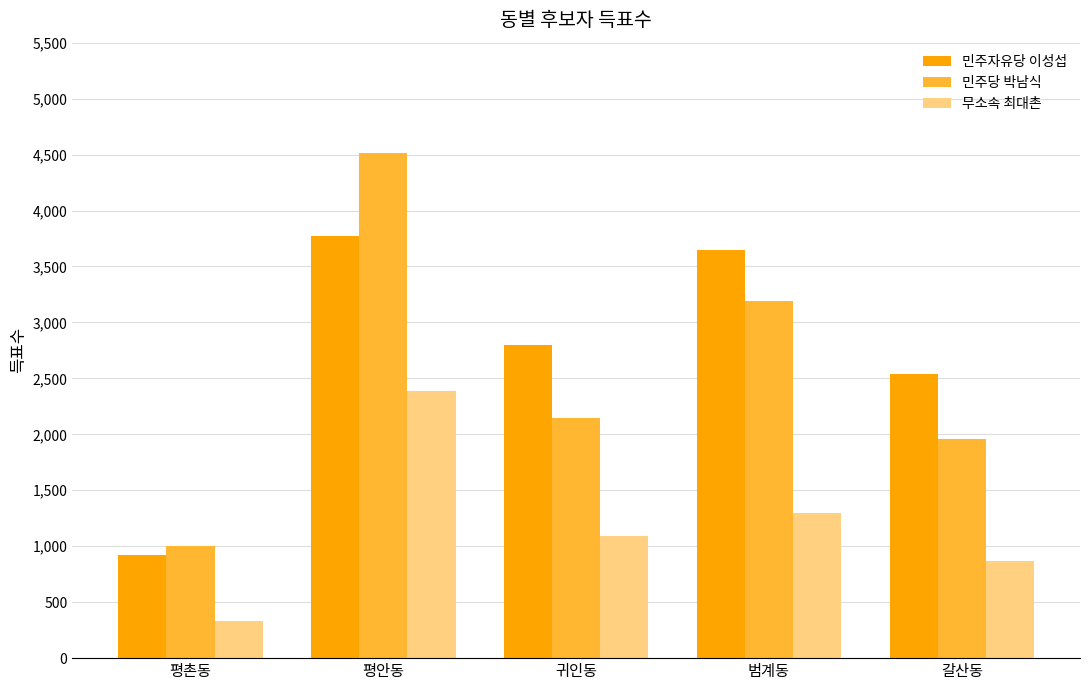

The 민주당 박남식 series shows 1962 at 갈산동. True or false?

True